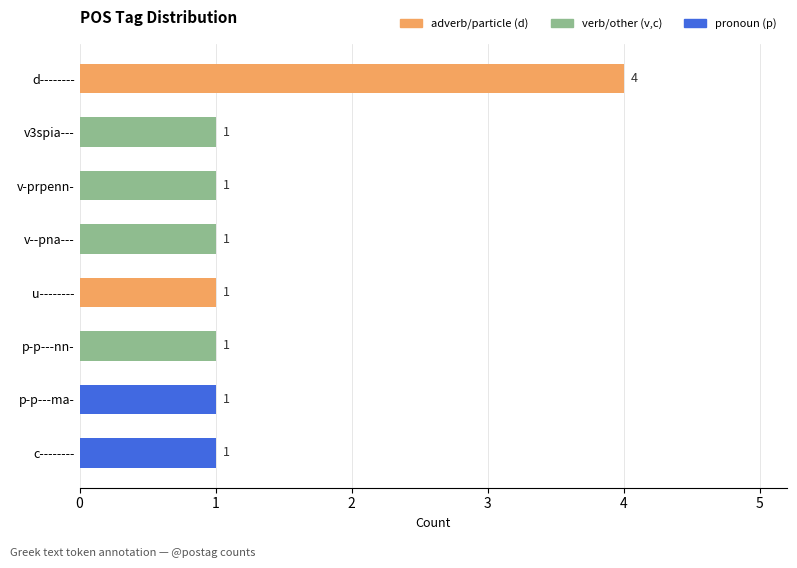

What is the ratio of the value at p-p---nn- to the value at d--------?

0.2